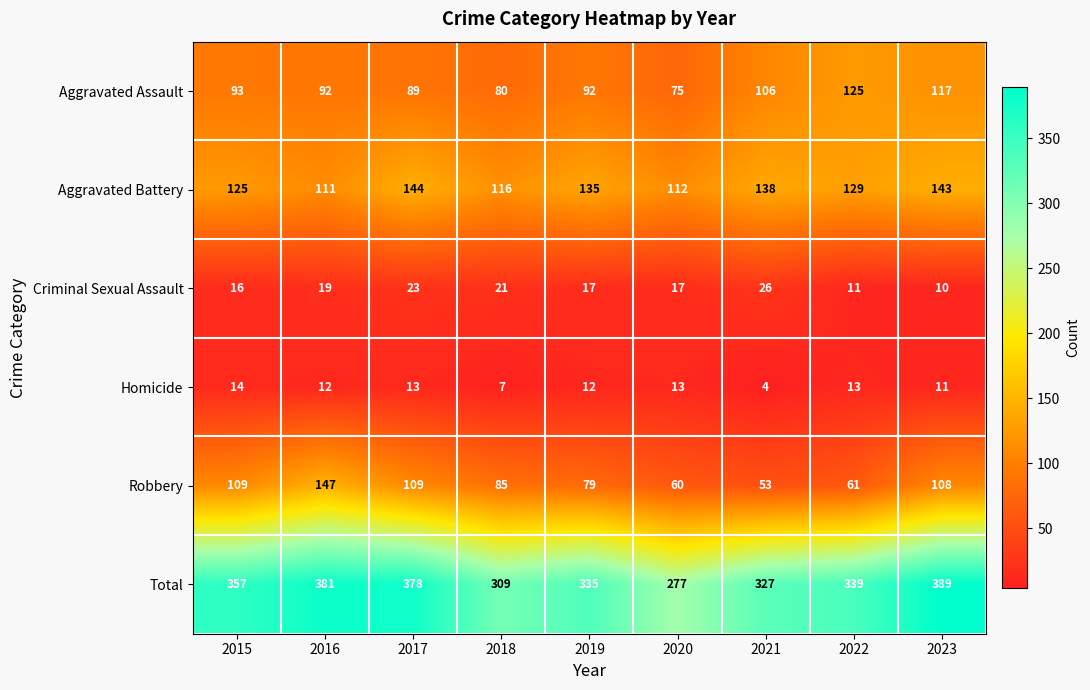

The Total series shows 378 at 2017. True or false?

True